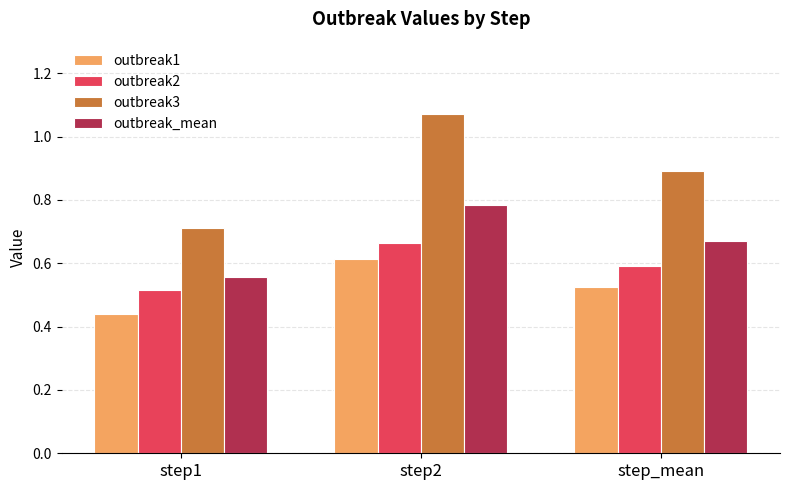

At which category does the chart reach its peak across all series?

step2